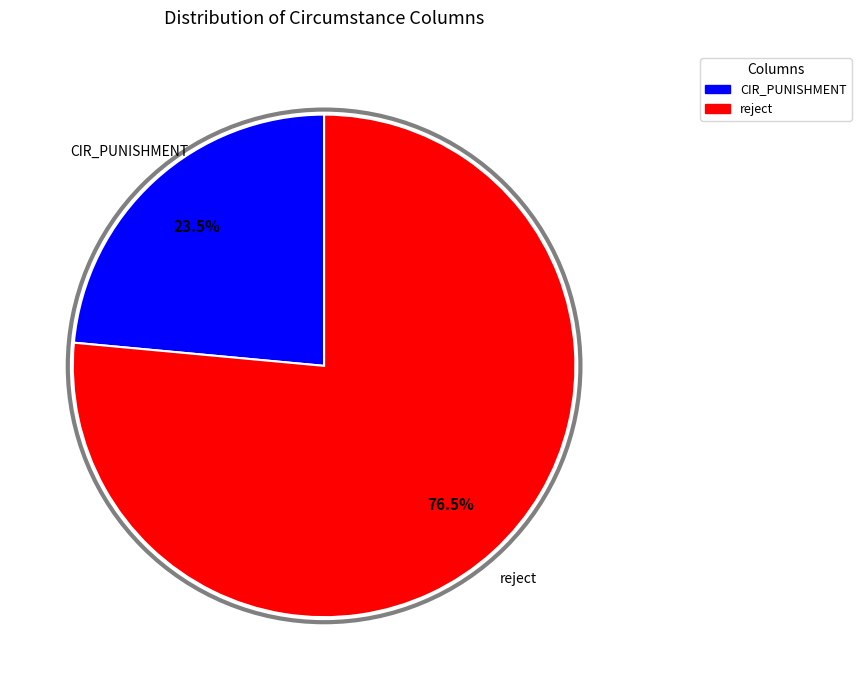

Does any single category account for the majority?

Yes